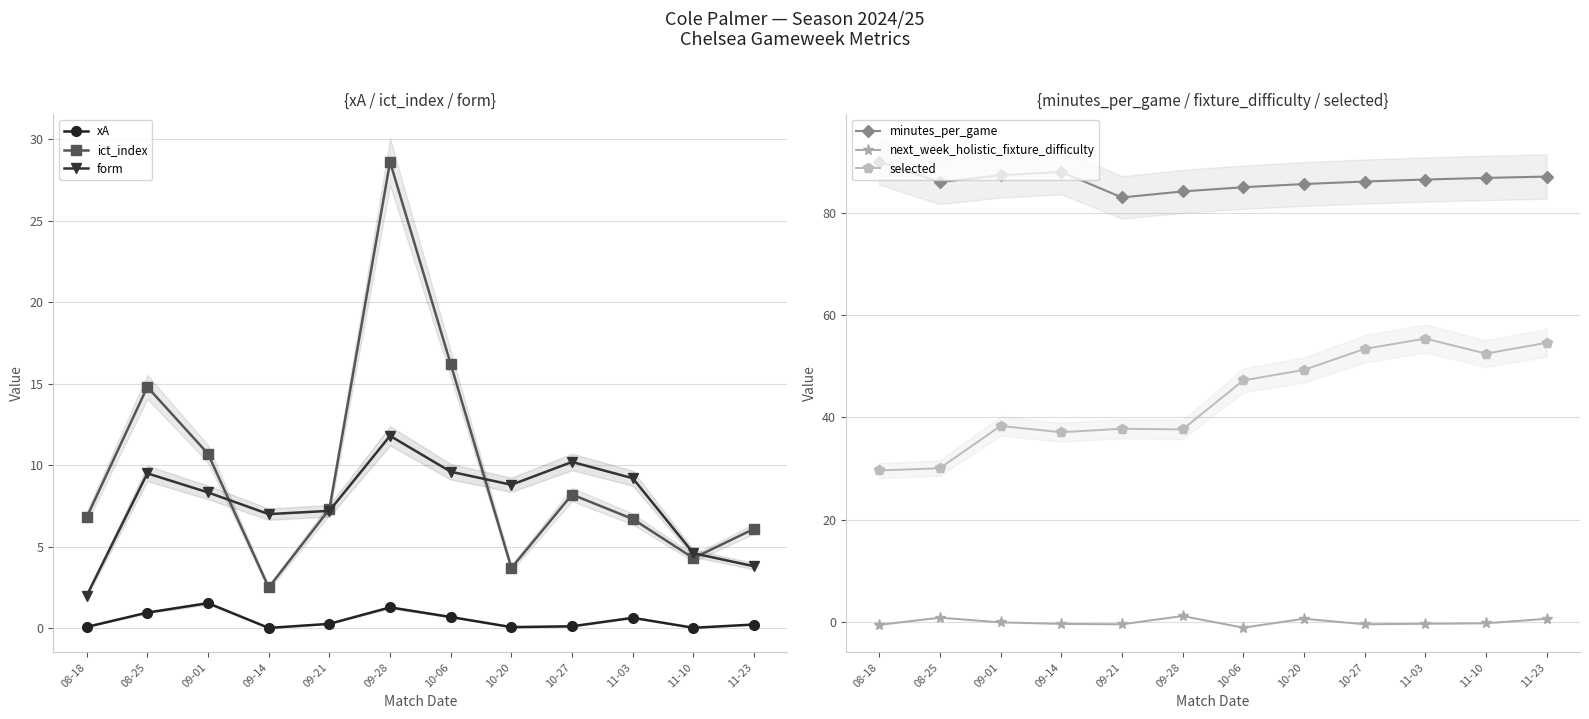

Reading right to left, transcribe all the data shown in this chart.

xA: 11-23=0.2	11-10=0.0	11-03=0.6	10-27=0.1	10-20=0.1	10-06=0.7	09-28=1.3	09-21=0.3	09-14=0.0	09-01=1.5	08-25=1.0	08-18=0.1
ict_index: 11-23=6.1	11-10=4.3	11-03=6.7	10-27=8.2	10-20=3.7	10-06=16.2	09-28=28.6	09-21=7.3	09-14=2.5	09-01=10.7	08-25=14.8	08-18=6.8
form: 11-23=3.8	11-10=4.6	11-03=9.2	10-27=10.2	10-20=8.8	10-06=9.6	09-28=11.8	09-21=7.2	09-14=7.0	09-01=8.3	08-25=9.5	08-18=2.0
minutes_per_game: 11-23=87.1	11-10=86.8	11-03=86.5	10-27=86.1	10-20=85.6	10-06=85.0	09-28=84.2	09-21=83.0	09-14=88.0	09-01=87.3	08-25=86.0	08-18=90.0
next_week_holistic_fixture_difficulty: 11-23=0.7	11-10=-0.2	11-03=-0.3	10-27=-0.4	10-20=0.7	10-06=-1.1	09-28=1.2	09-21=-0.4	09-14=-0.3	09-01=-0.0	08-25=0.9	08-18=-0.5
selected: 11-23=54.6	11-10=52.5	11-03=55.4	10-27=53.4	10-20=49.3	10-06=47.2	09-28=37.7	09-21=37.8	09-14=37.1	09-01=38.4	08-25=30.1	08-18=29.6